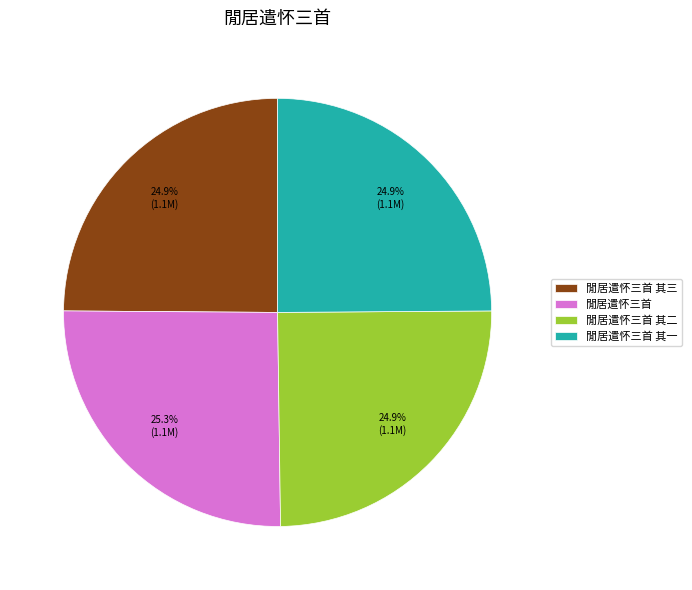

Is there a majority slice in this chart?

No